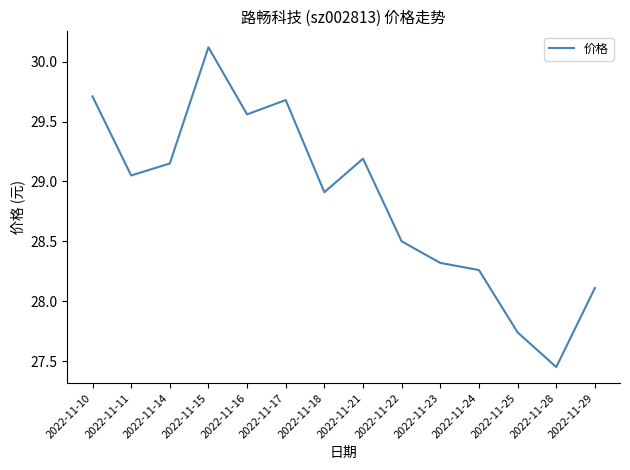

How many lines are shown in the chart?

1